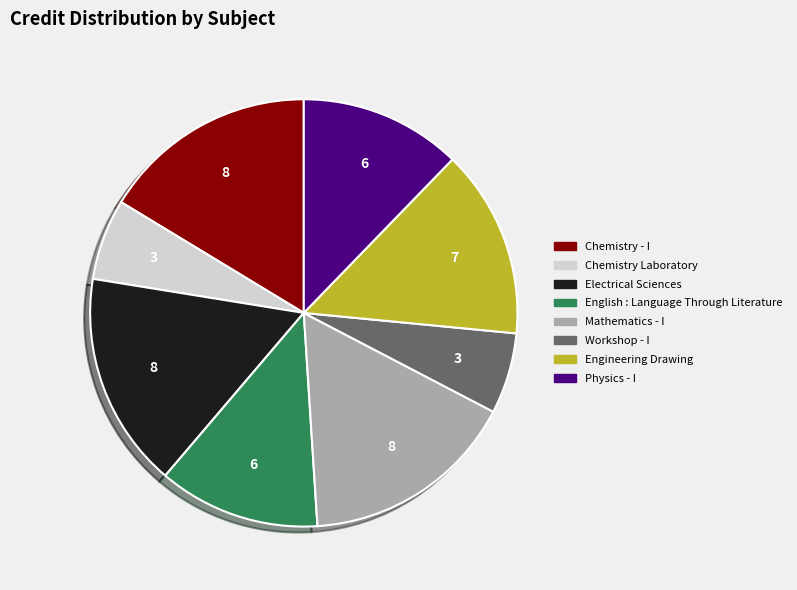

Does Chemistry - I represent more than half of the total?

No